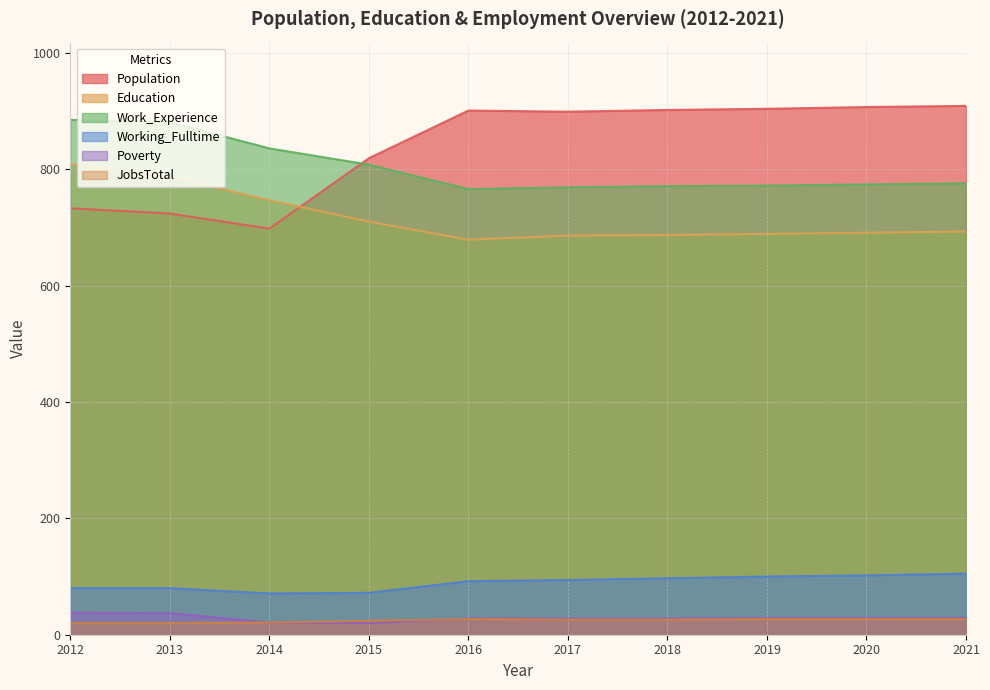

What are all the series names shown in the legend?

Population, Education, Work_Experience, Working_Fulltime, Poverty, JobsTotal